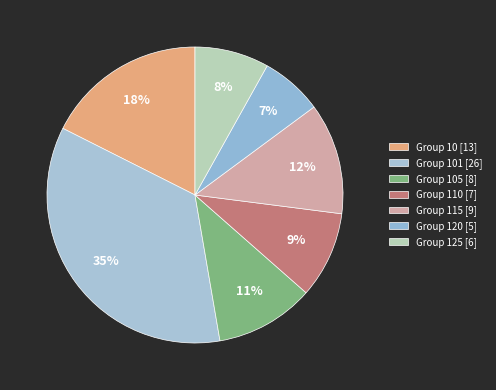

Count the number of slices in the pie.

7